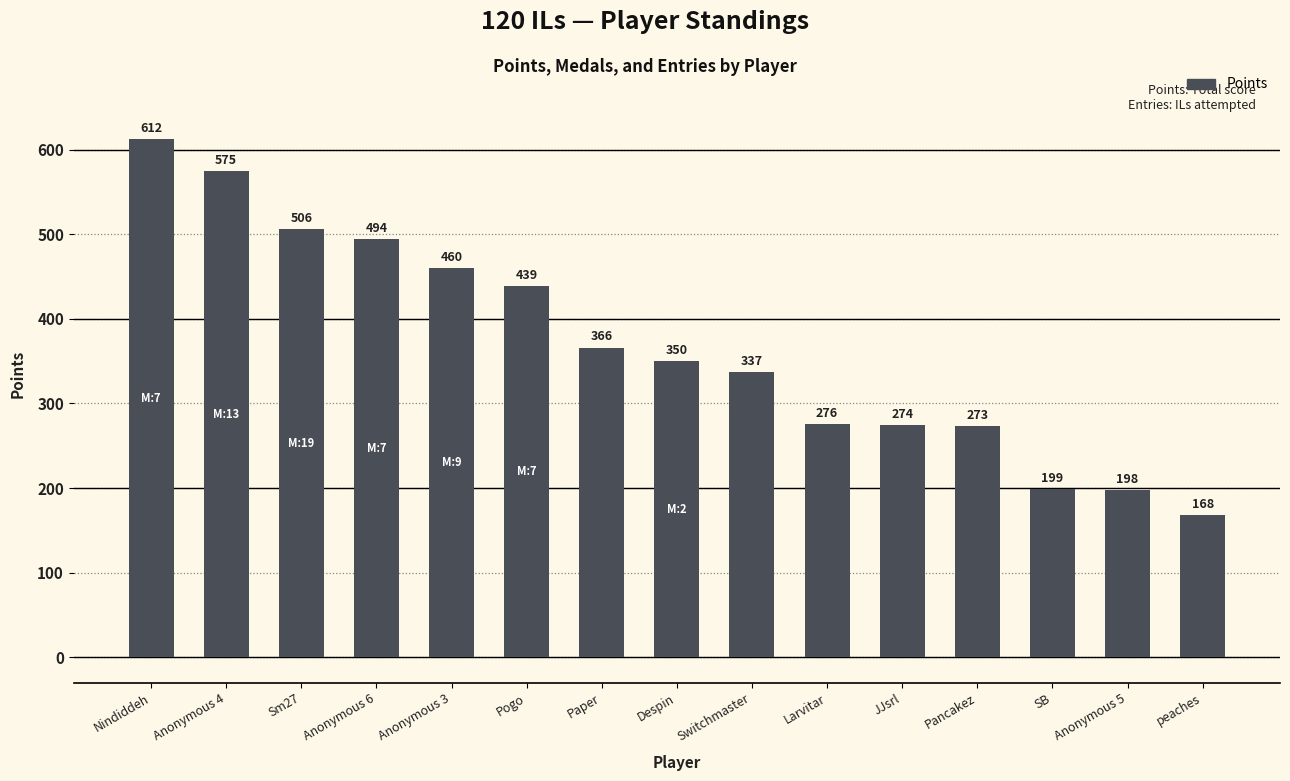

Reading right to left, extract all data points from this chart.

peaches=168	Anonymous 5=198	SB=199	Pancakez=273	JJsrl=274	Larvitar=276	Switchmaster=337	Despin=350	Paper=366	Pogo=439	Anonymous 3=460	Anonymous 6=494	Sm27=506	Anonymous 4=575	Nindiddeh=612